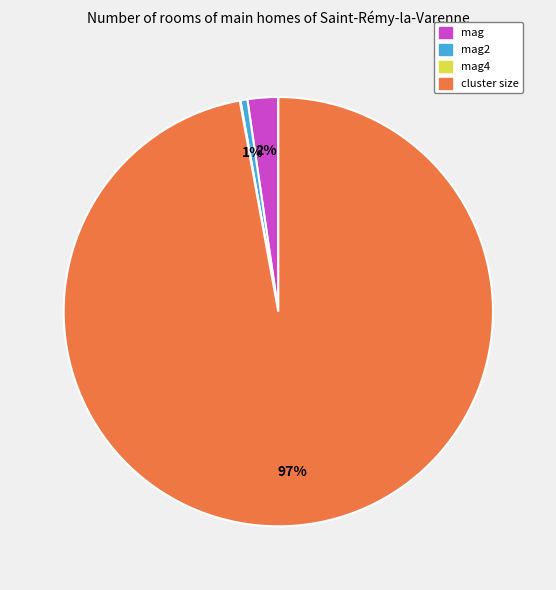

Is there a majority slice in this chart?

Yes